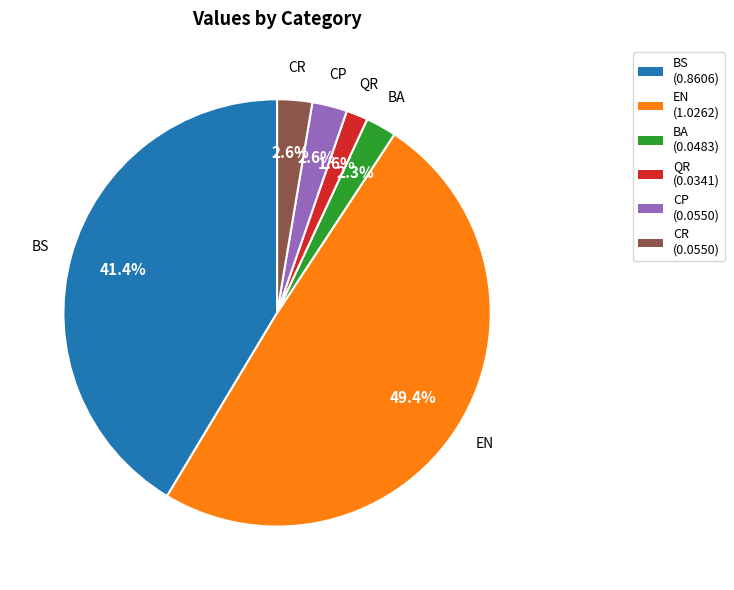

Does CR represent more than half of the total?

No